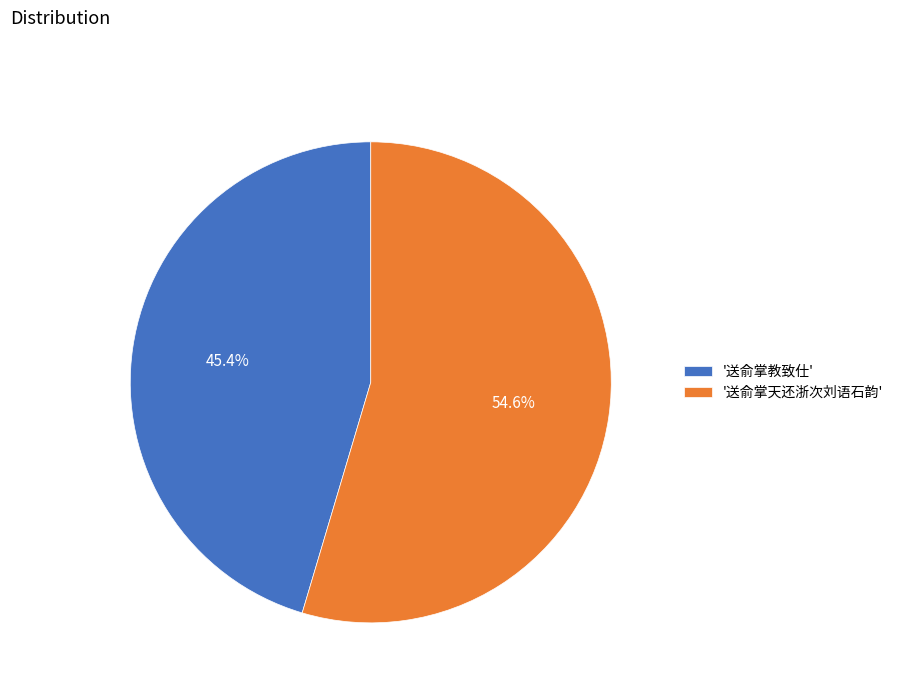

Rank the categories by value from lowest to highest.

'送俞掌教致仕', '送俞掌天还浙次刘语石韵'